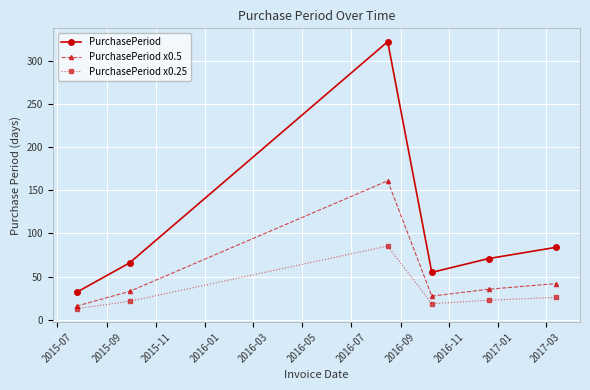

What is the value of the PurchasePeriod point at the 3rd from the left?

322.0